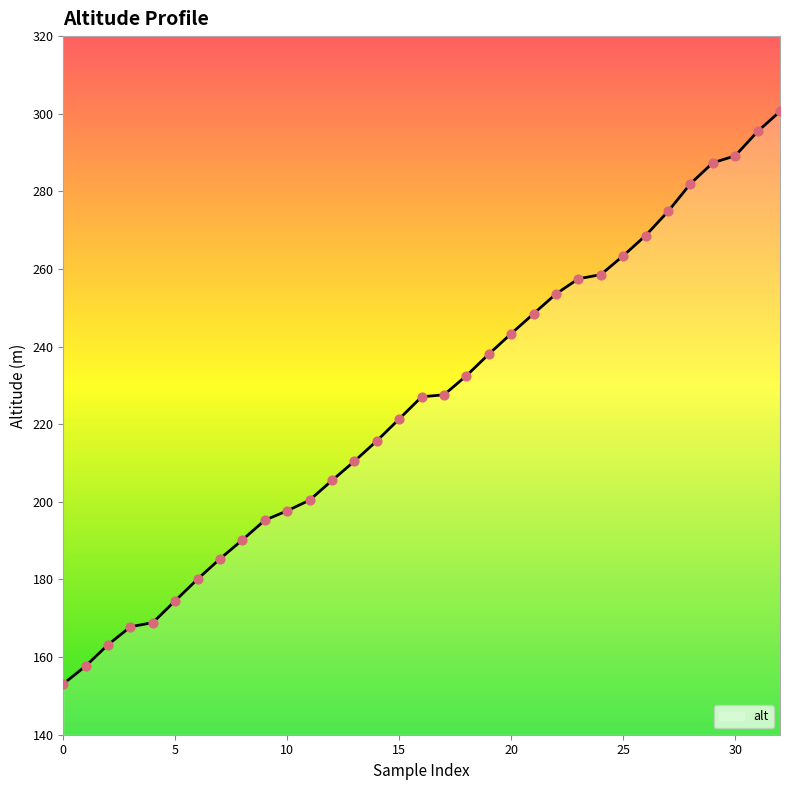

What is the smallest value displayed?

153.1